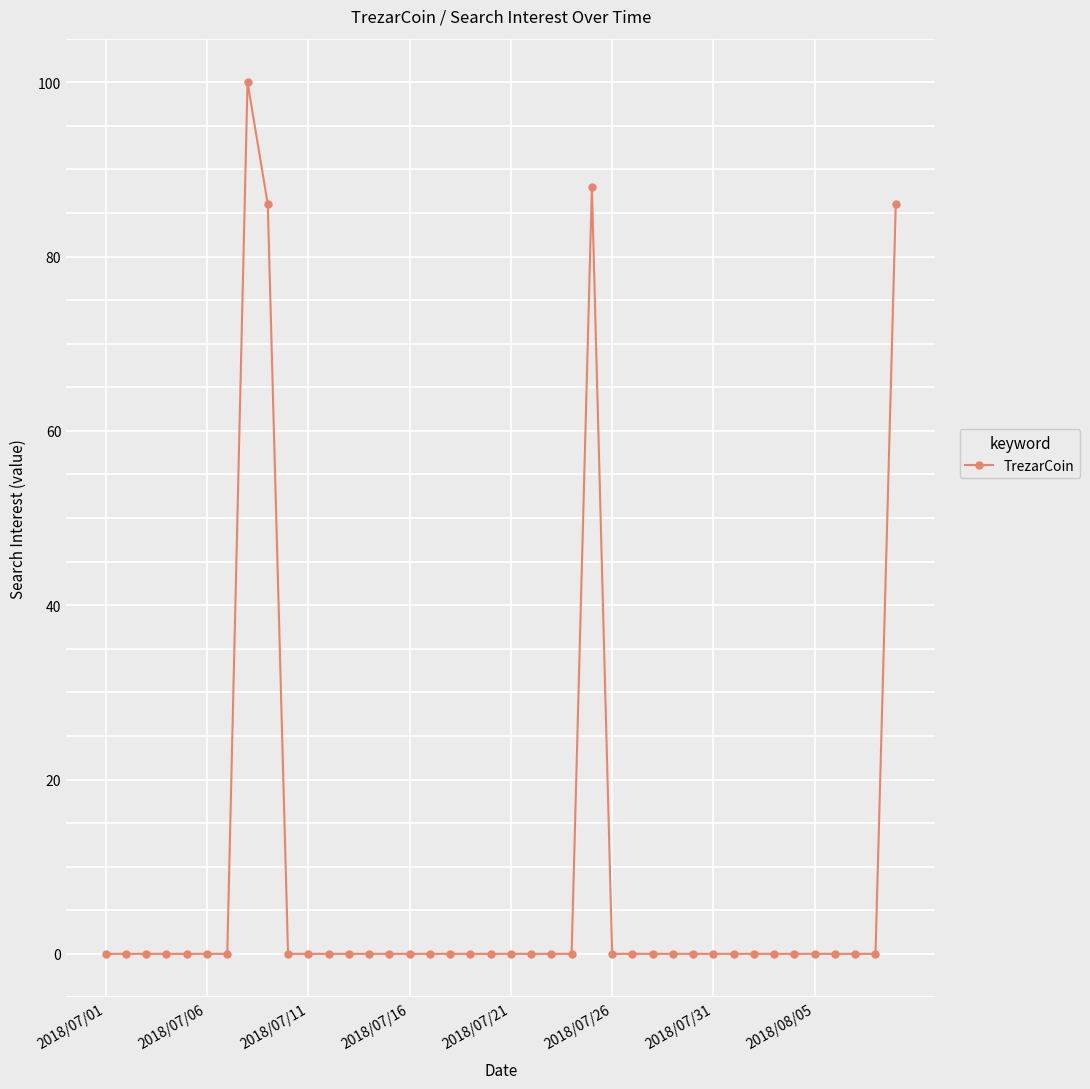

What is the difference between the maximum and minimum values?

100